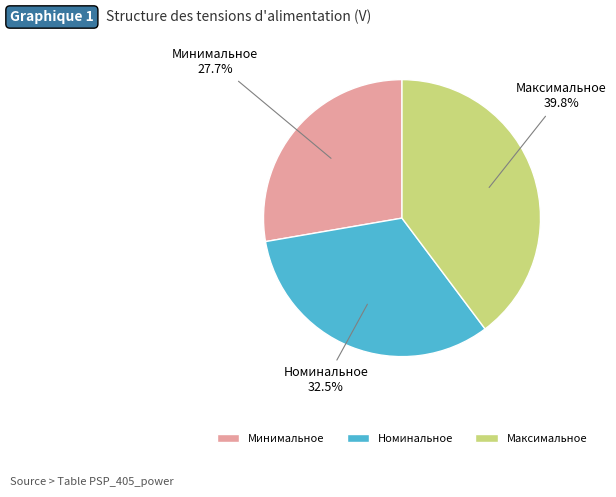

Does Номинальное account for over 50% of the chart?

No